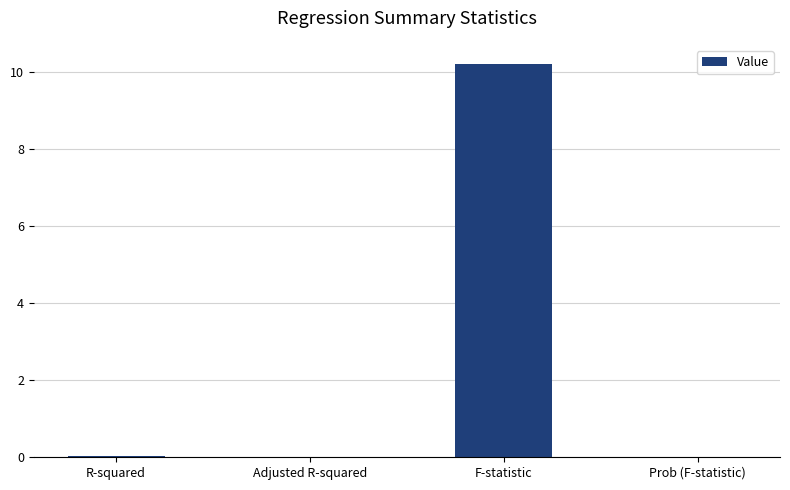

The value at Prob (F-statistic) is 0.0. True or false?

True